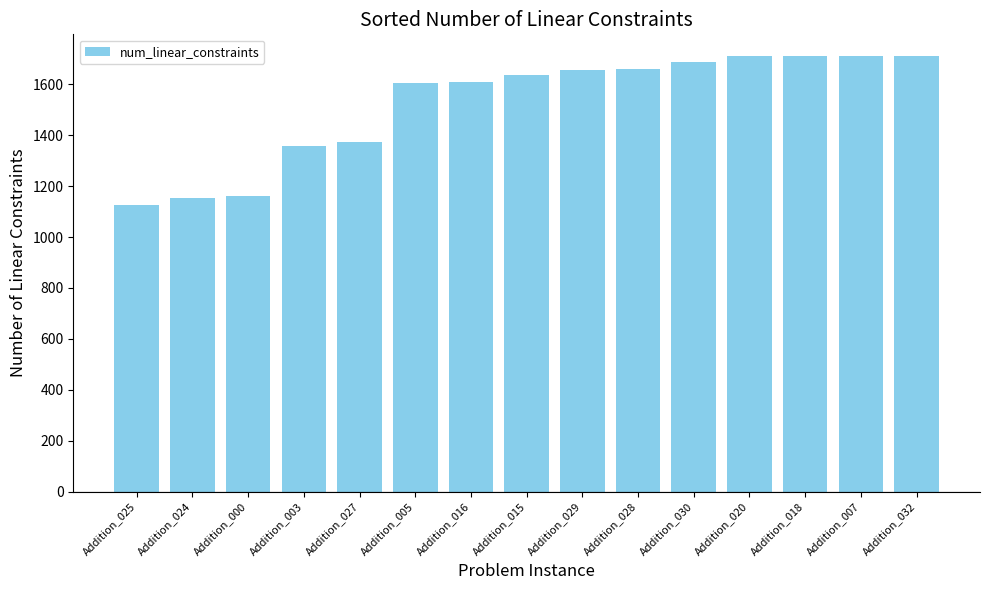

What is the difference between the maximum and minimum values?

586